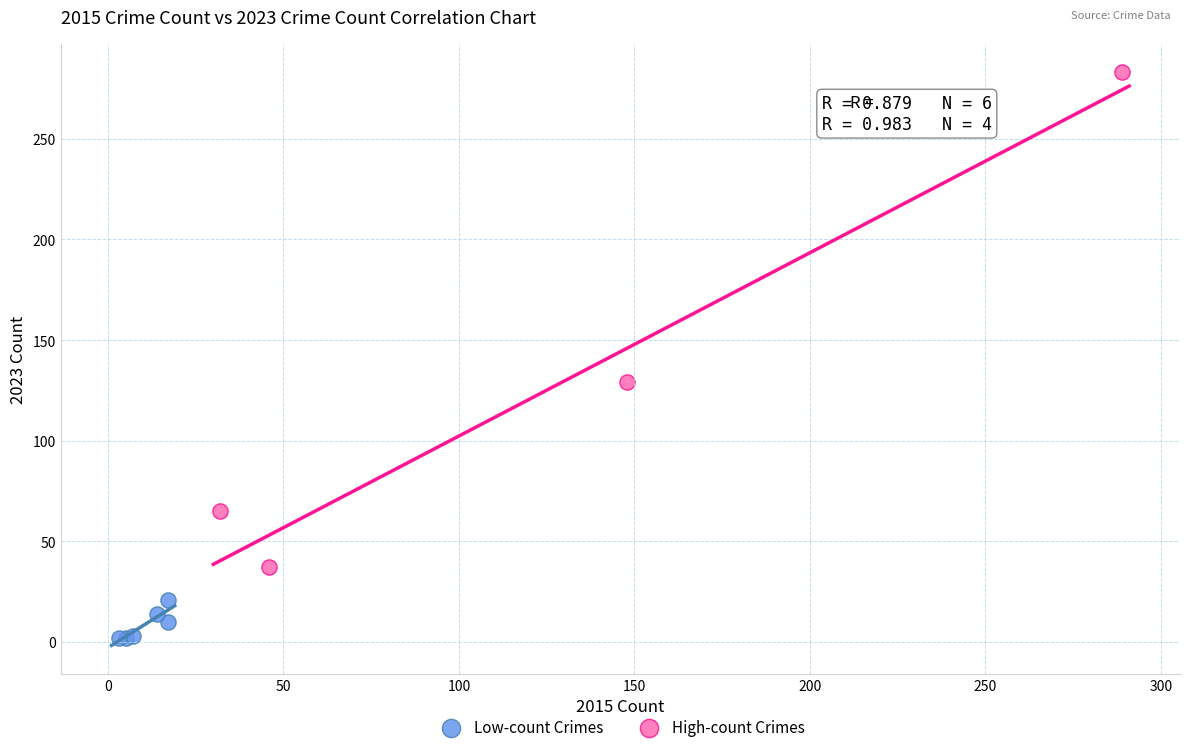

Which series contains the lowest Y value?

Low-count Crimes